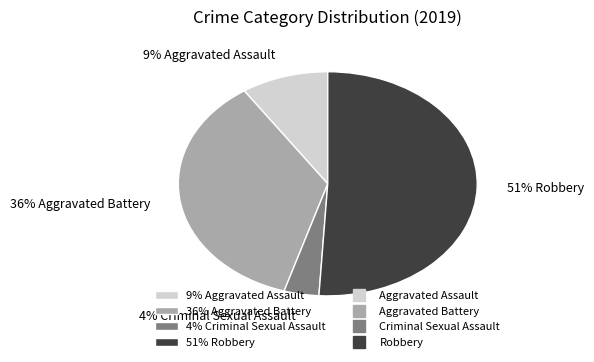

What percentage is the 4% Criminal Sexual Assault slice, to the nearest percent?

4%